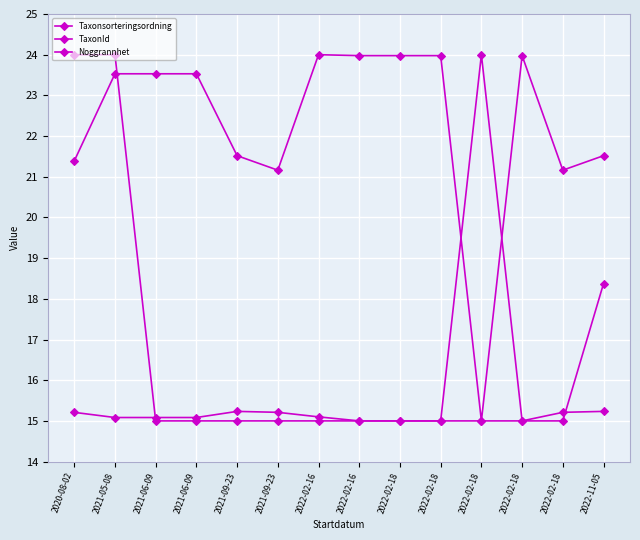

What is the difference between the second highest and second lowest values in the Taxonsorteringsordning series?

2.8